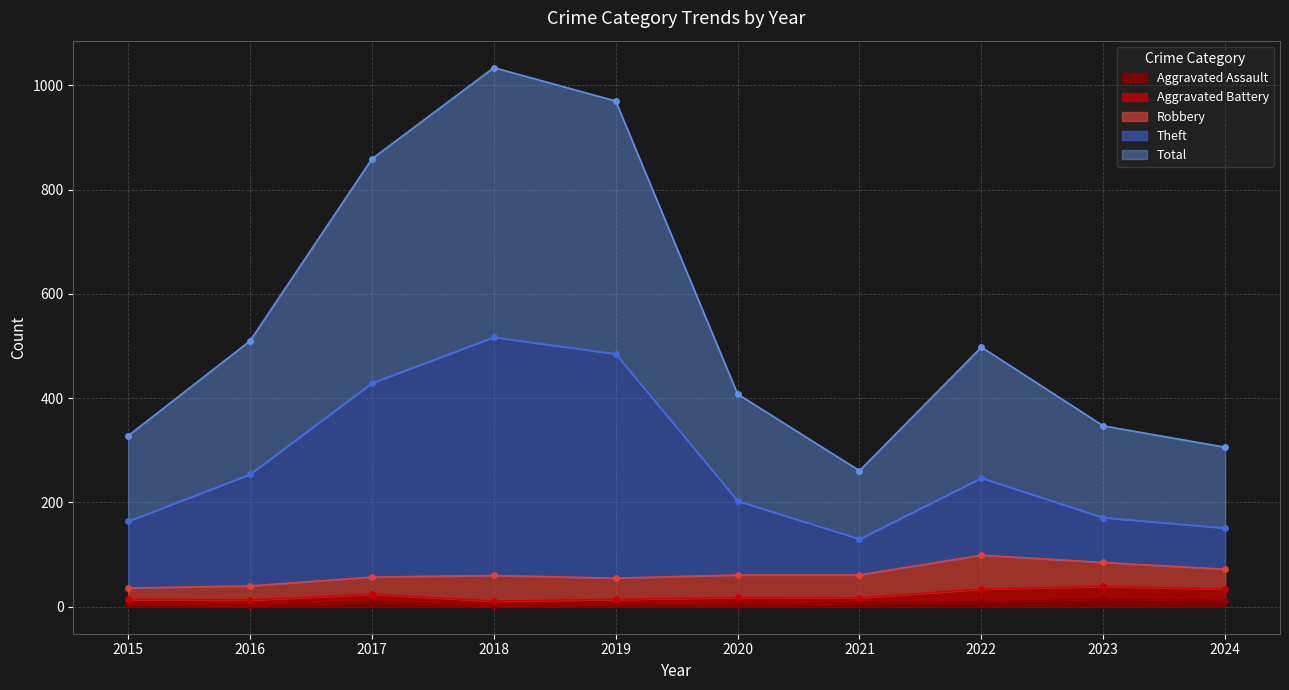

Does the chart display data point markers on the line(s)?

Yes